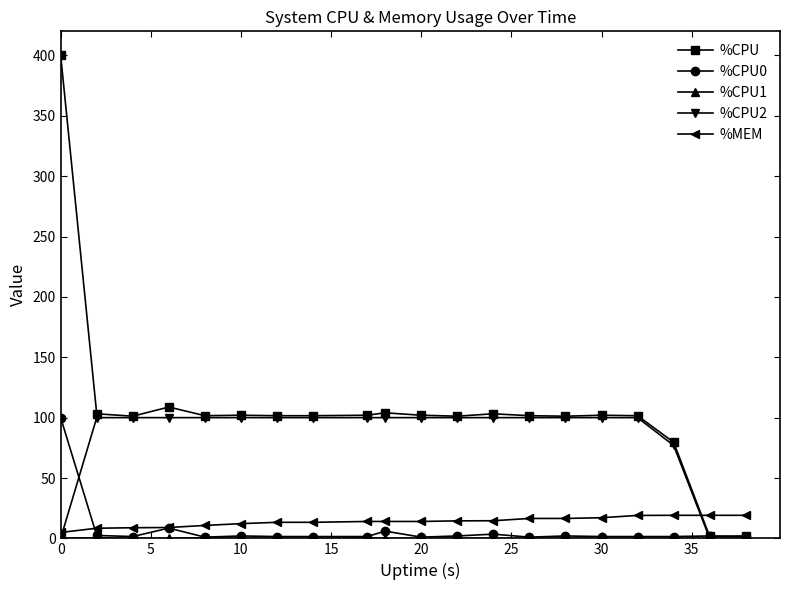

Which series has the largest total across all categories?

%CPU